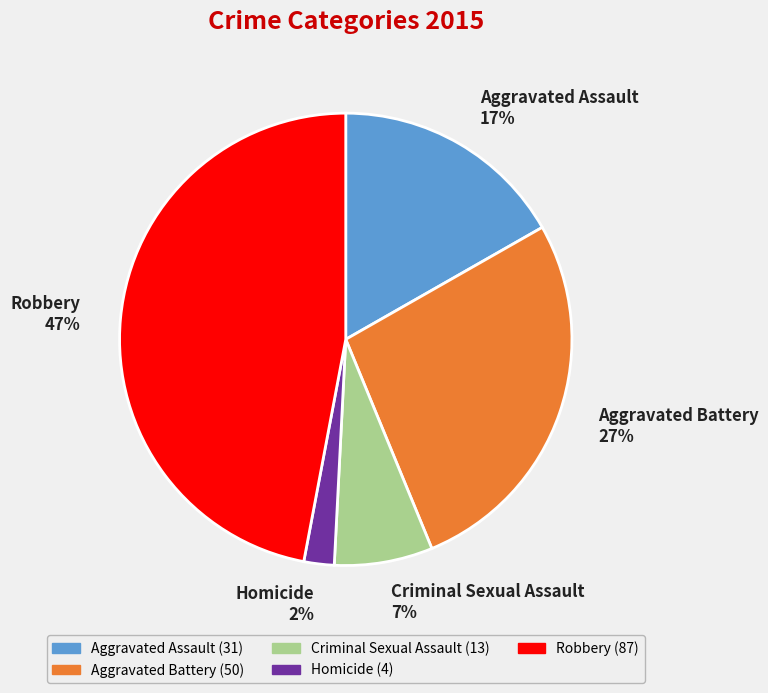

Is the sum of Aggravated Battery 27% and Robbery 47% greater than half?

Yes